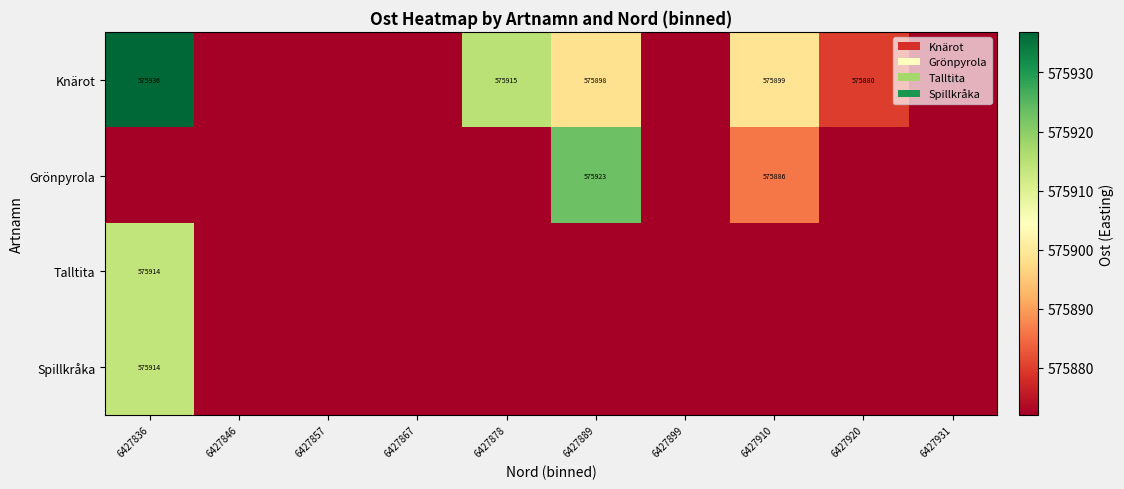

Is it true that Knärot equals 954220 at 6427910?

False